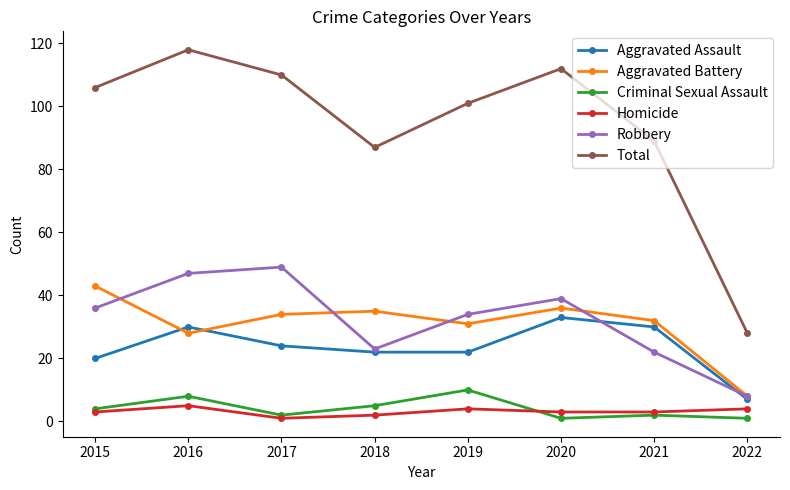

Reading left to right, extract all data points from this chart.

Aggravated Assault: 20	30	24	22	22	33	30	7
Aggravated Battery: 43	28	34	35	31	36	32	8
Criminal Sexual Assault: 4	8	2	5	10	1	2	1
Homicide: 3	5	1	2	4	3	3	4
Robbery: 36	47	49	23	34	39	22	8
Total: 106	118	110	87	101	112	89	28